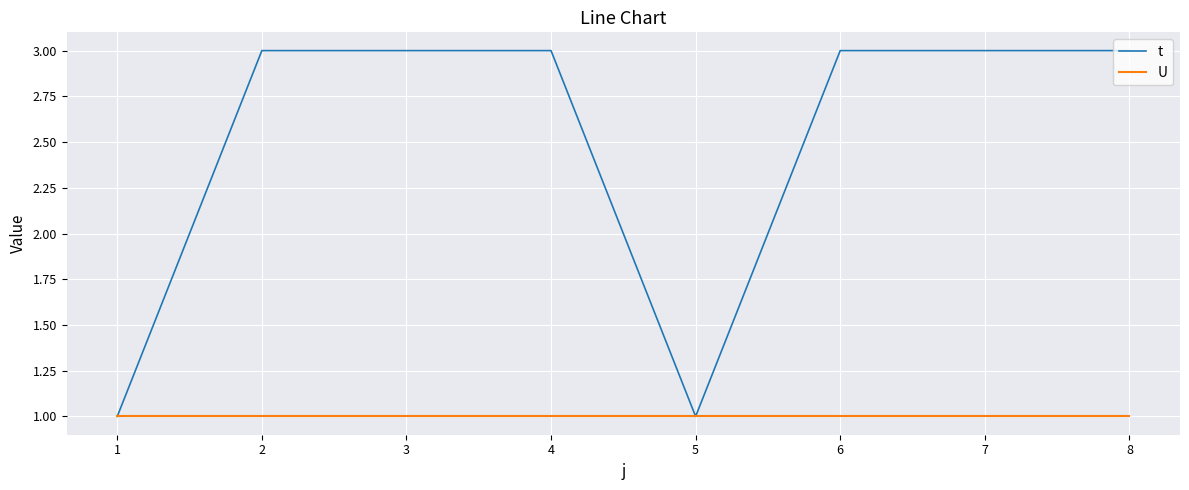

What is the approximate value of t at 2?

3